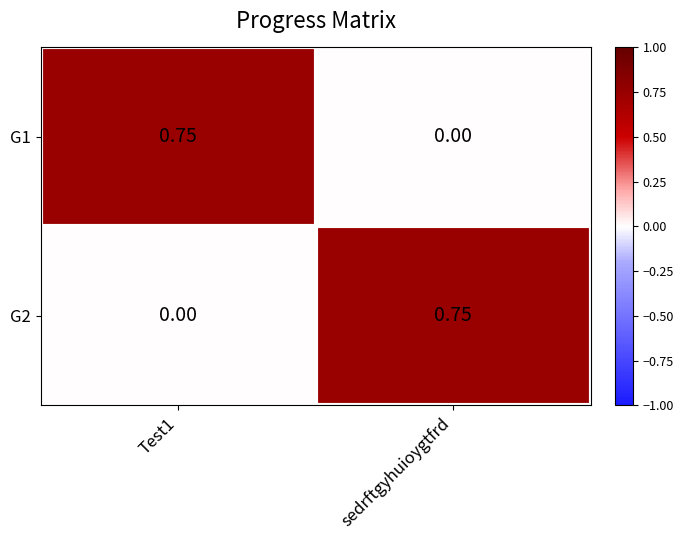

Is the value of G1 at Test1 greater than the value of G2 at Test1?

Yes